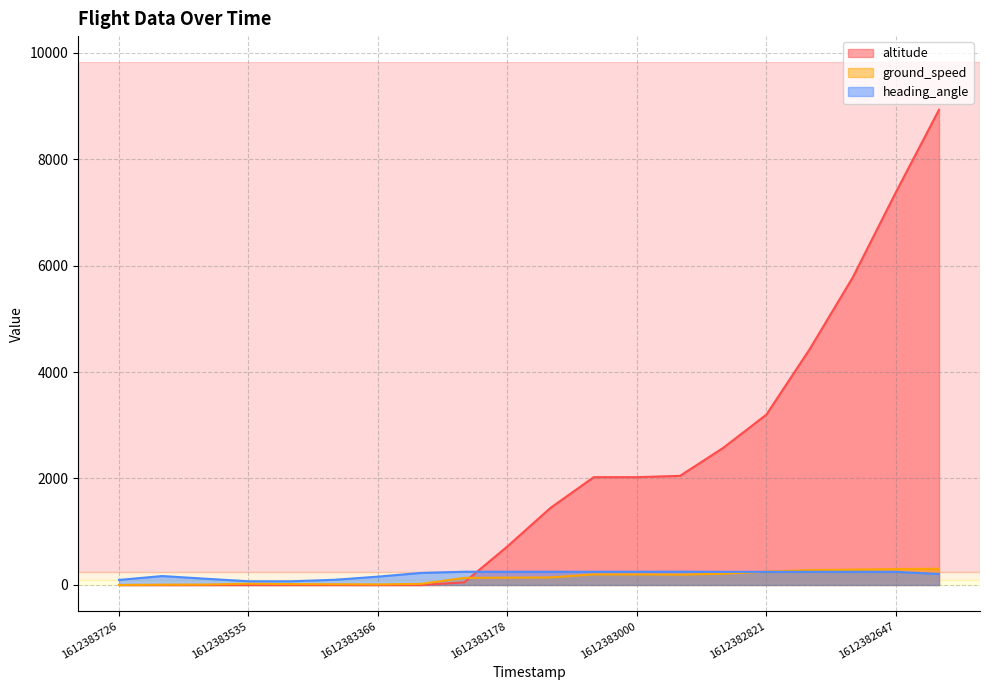

True or false: ground_speed has more than 1 points higher than both neighbors.

False